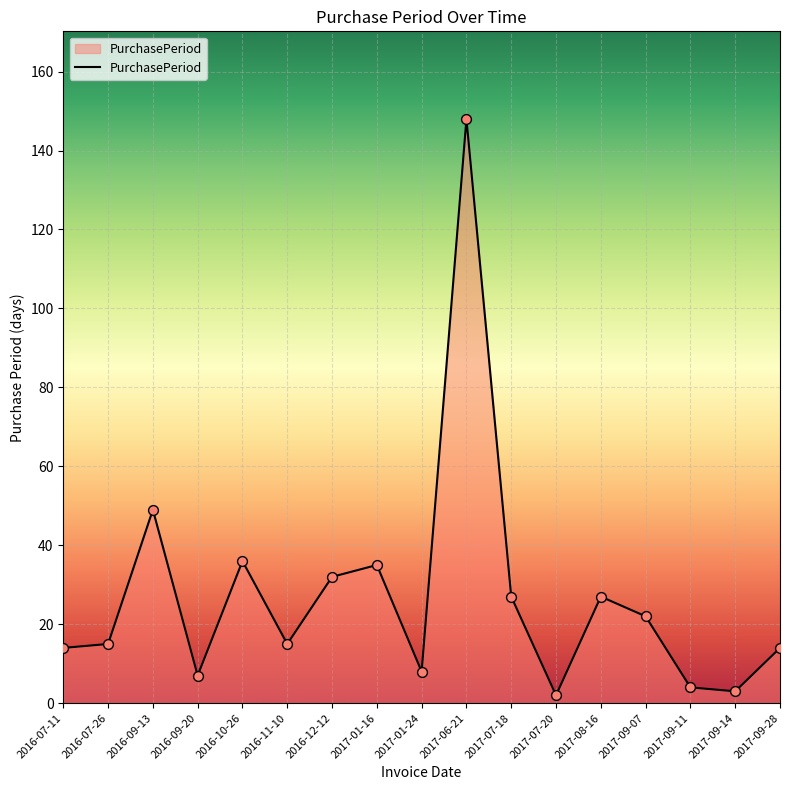

What is the change in value from 2016-09-20 to 2016-12-12?

+25